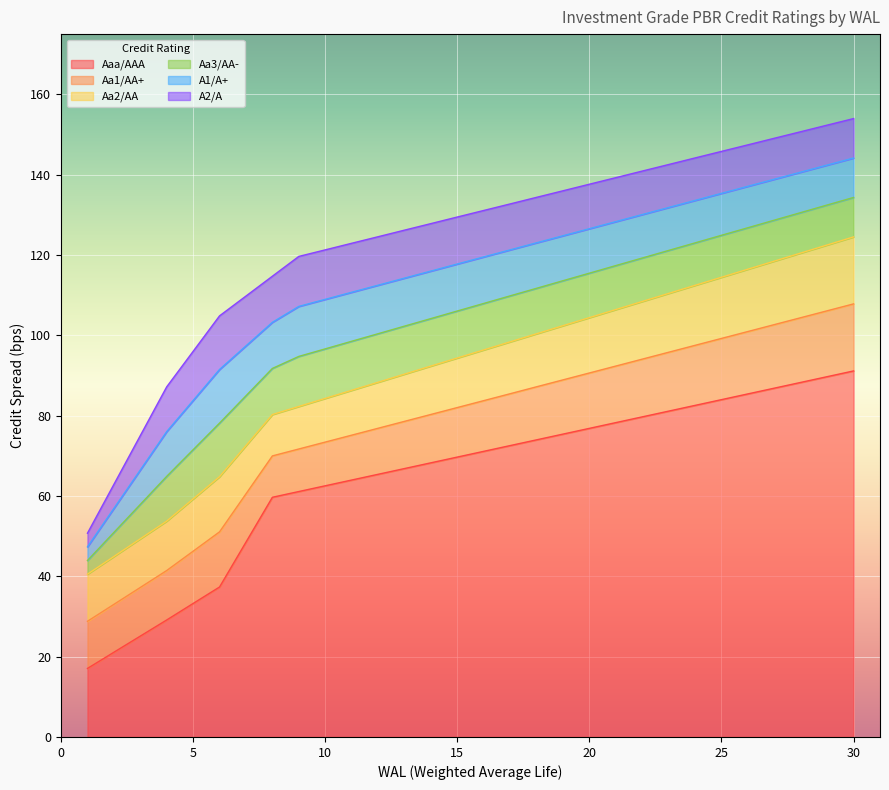

At which category is the sum across all series the highest?

30